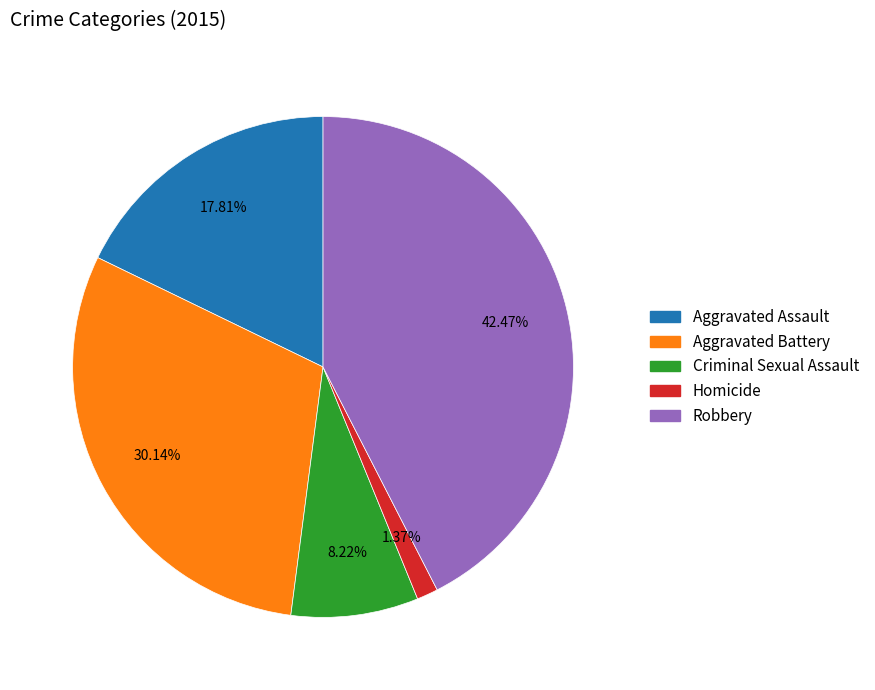

Does Robbery account for over 50% of the chart?

No